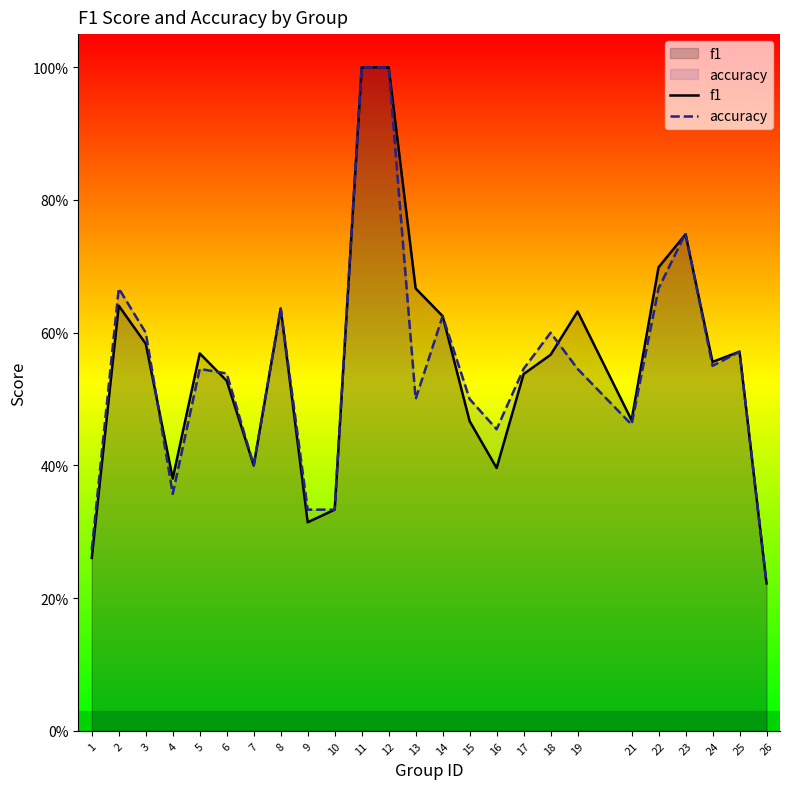

In accuracy, how many points are lower than both neighbors (excluding endpoints)?

6